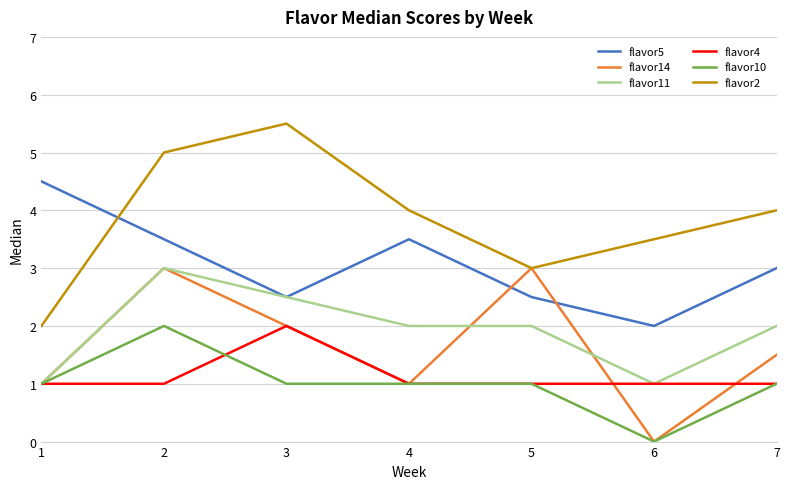

How many lines are shown in the chart?

6